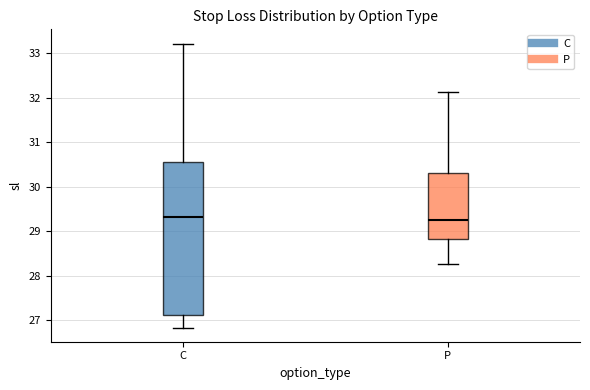

Where does the upper whisker of the box for P end on the y-axis? The values are not printed on the chart, so give them approximately, as read against the axis.

32.1